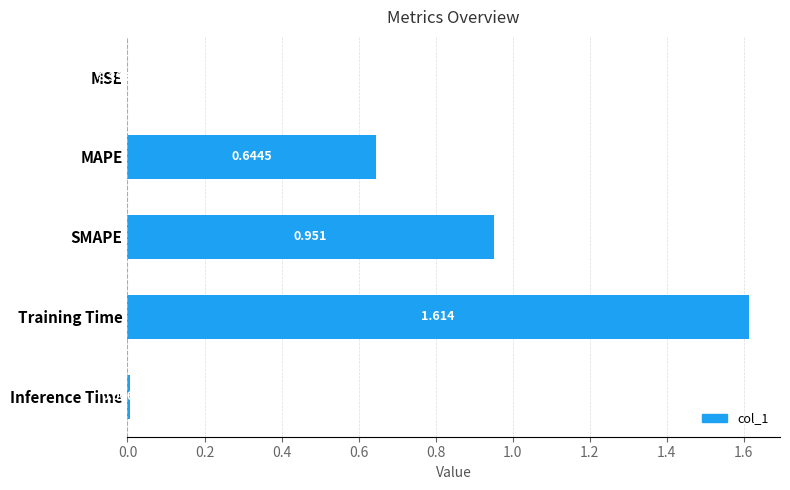

Between MAPE and Training Time, which is larger?

Training Time